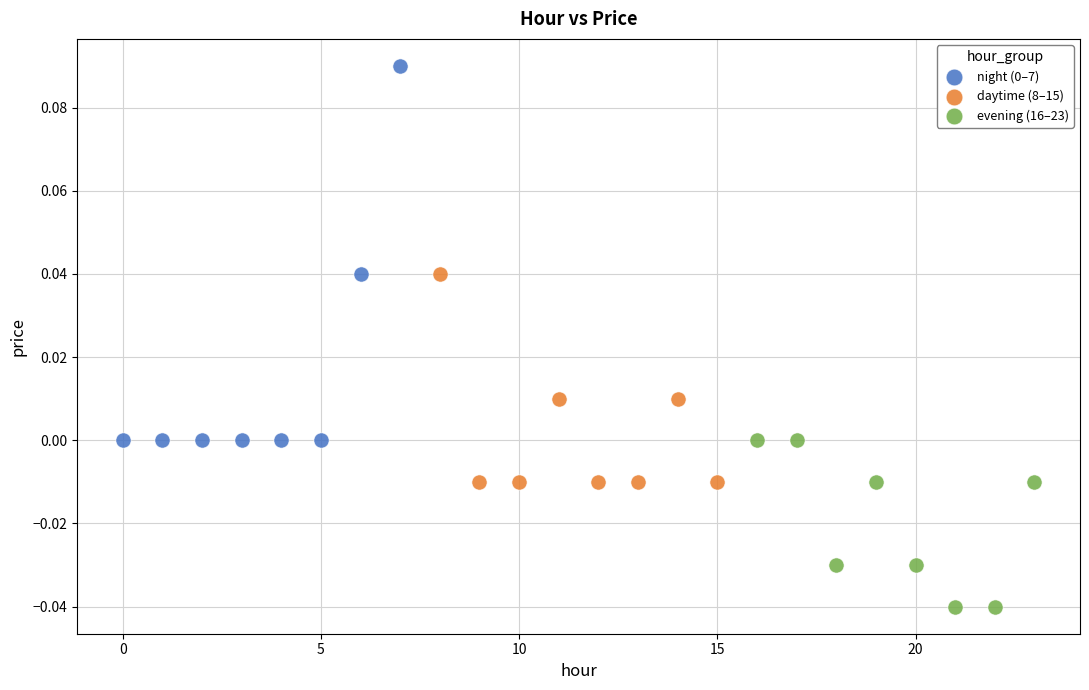

Which series reaches the minimum Y coordinate?

evening (16–23)